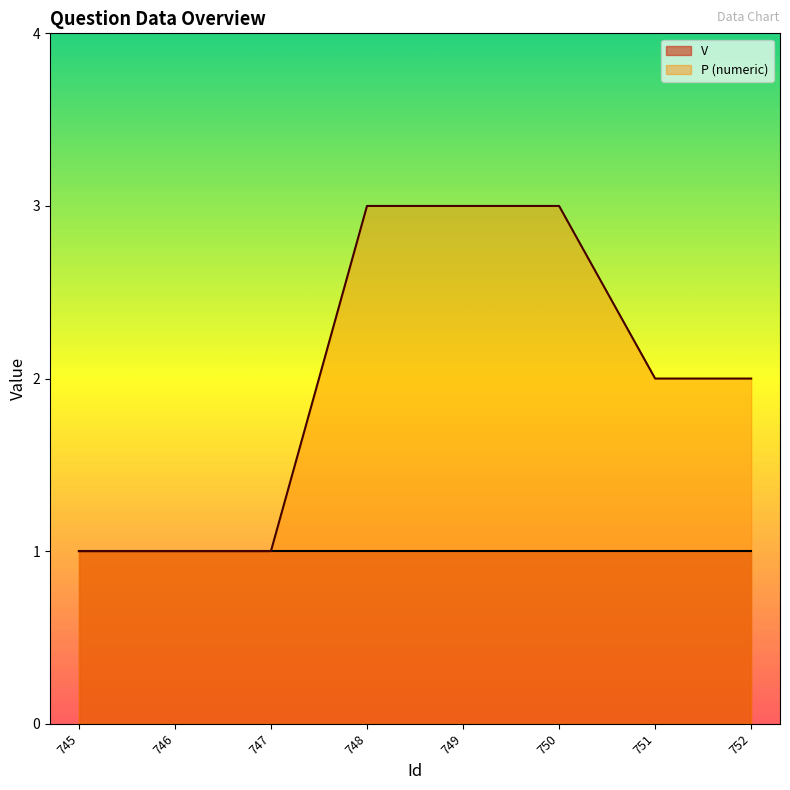

What is the ratio of the value at 752 to the value at 747?

2.0